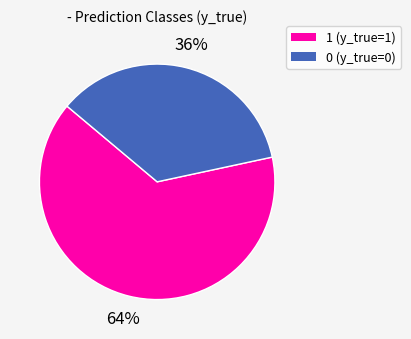

To the nearest percent, what is the combined percentage of 1 and 0?

100%